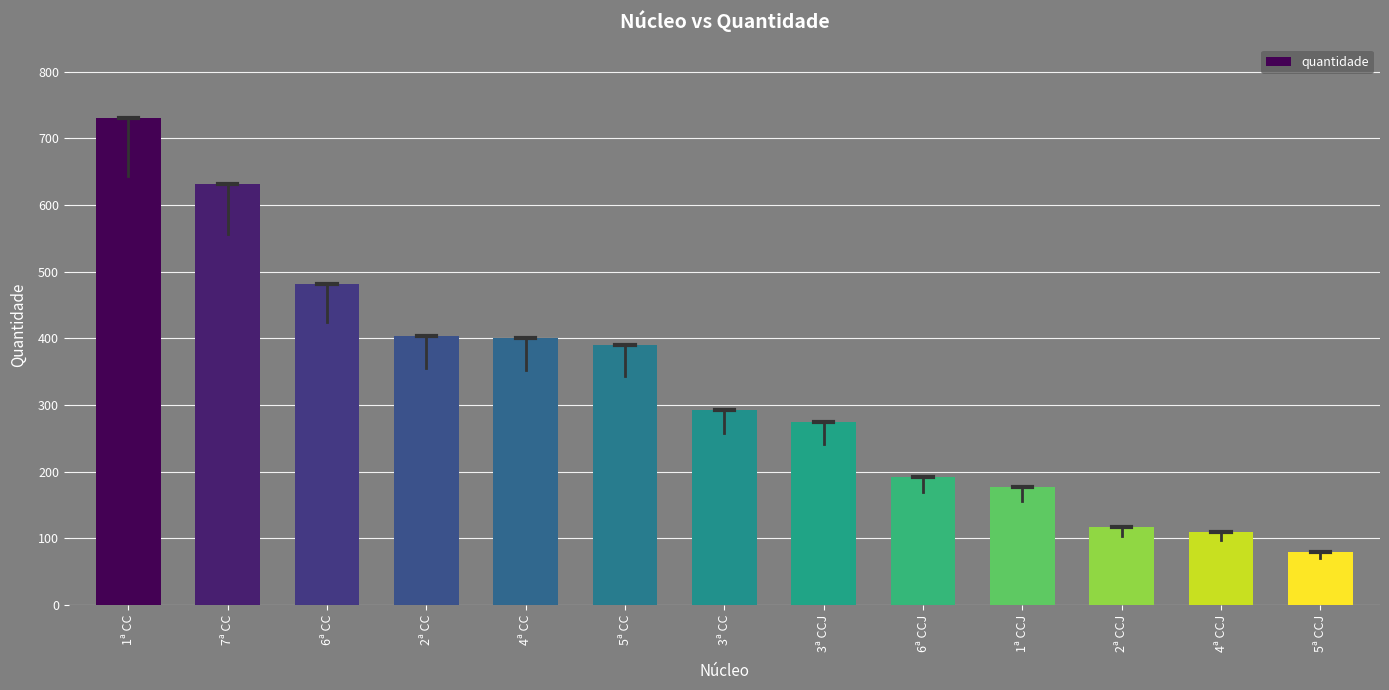

What is the difference between the maximum and minimum values?

651